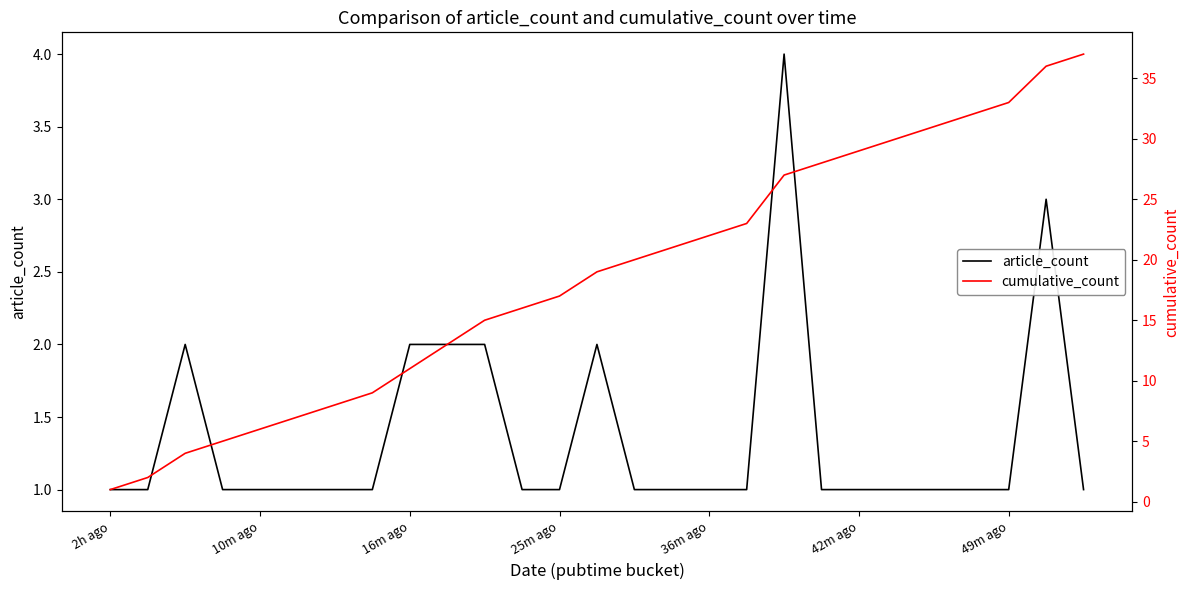

The value of article_count at 10m ago is 0. True or false?

False